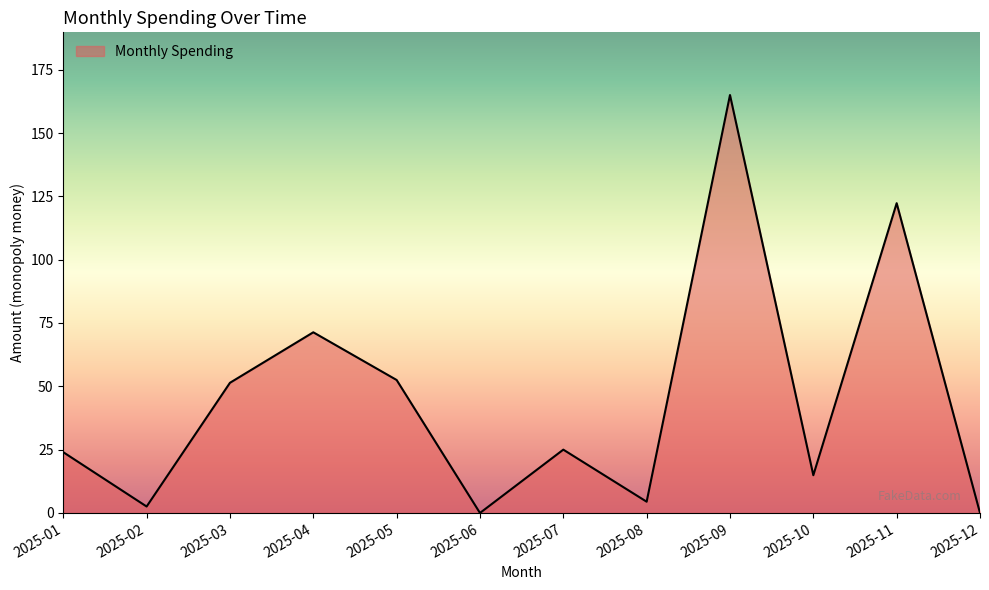

Is it true that the value at 2025-06 is 0.0?

True